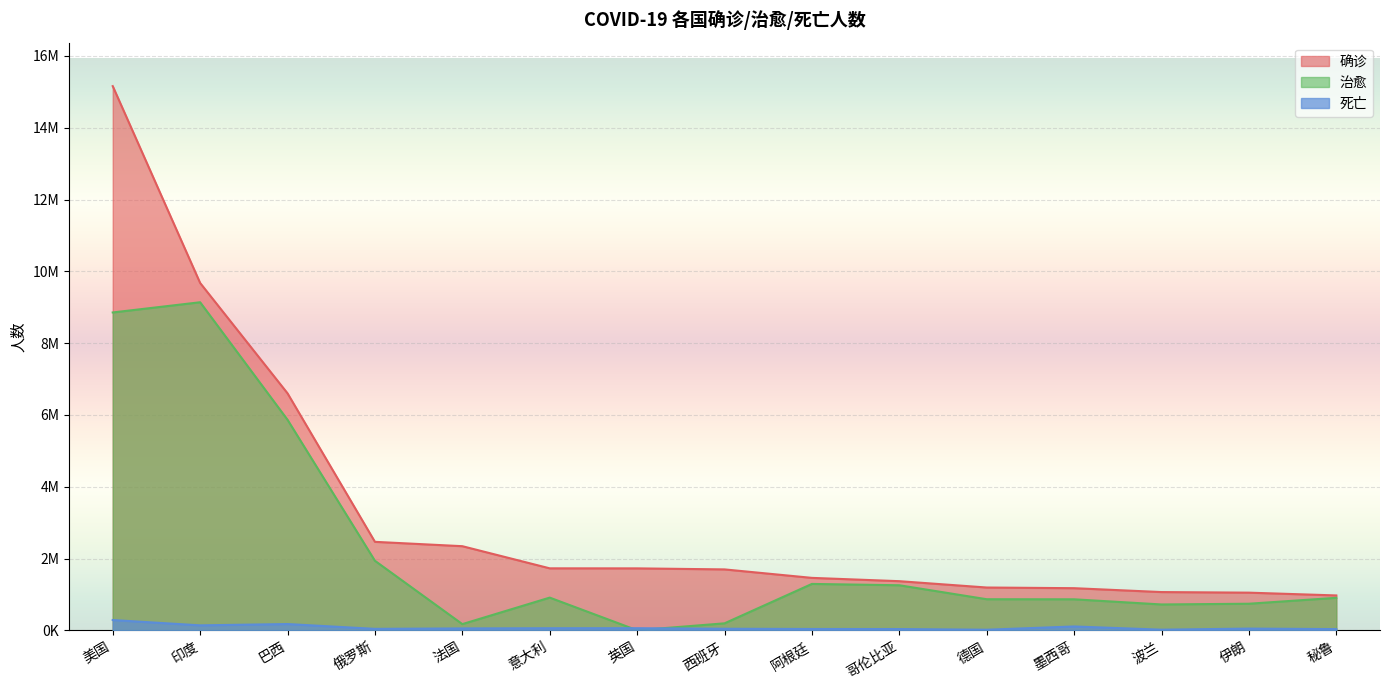

Does the chart display data point markers on the line(s)?

No